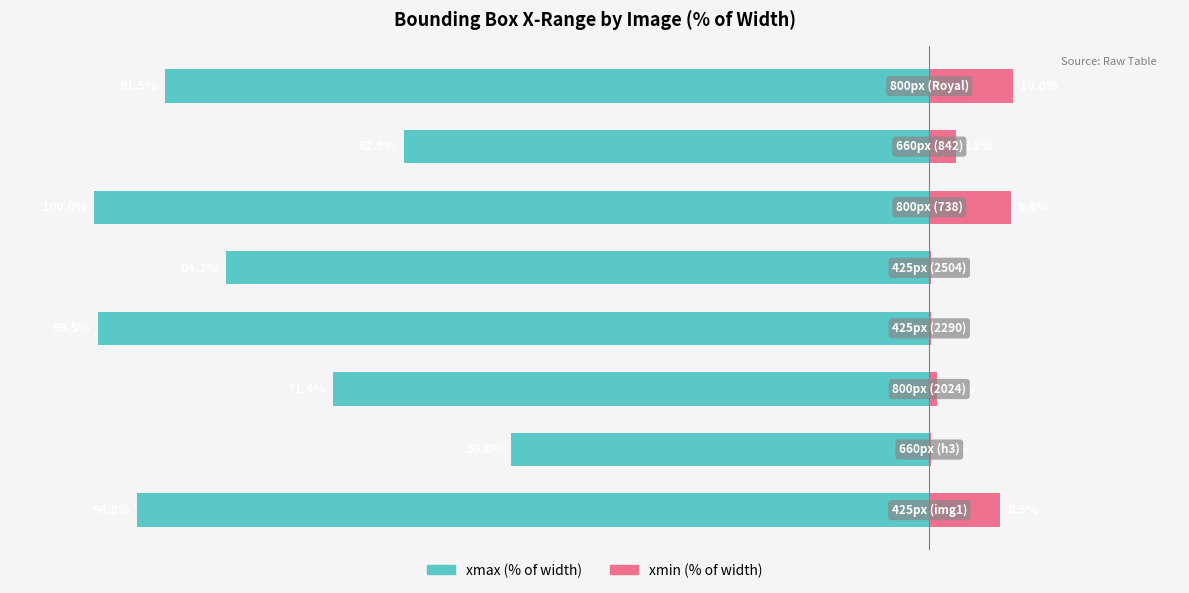

What are all the series names shown in the legend?

xmax (% of width), xmin (% of width)